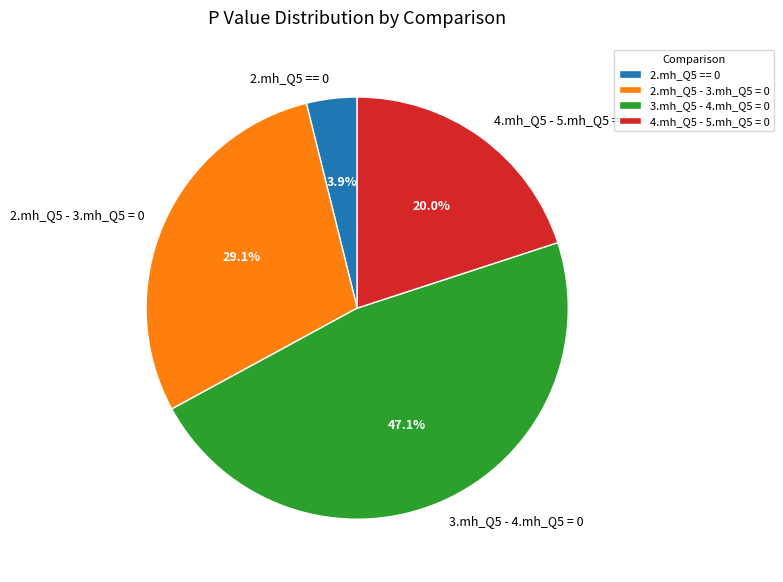

What percentage is the 4.mh_Q5 - 5.mh_Q5 = 0 slice, to the nearest percent?

20%